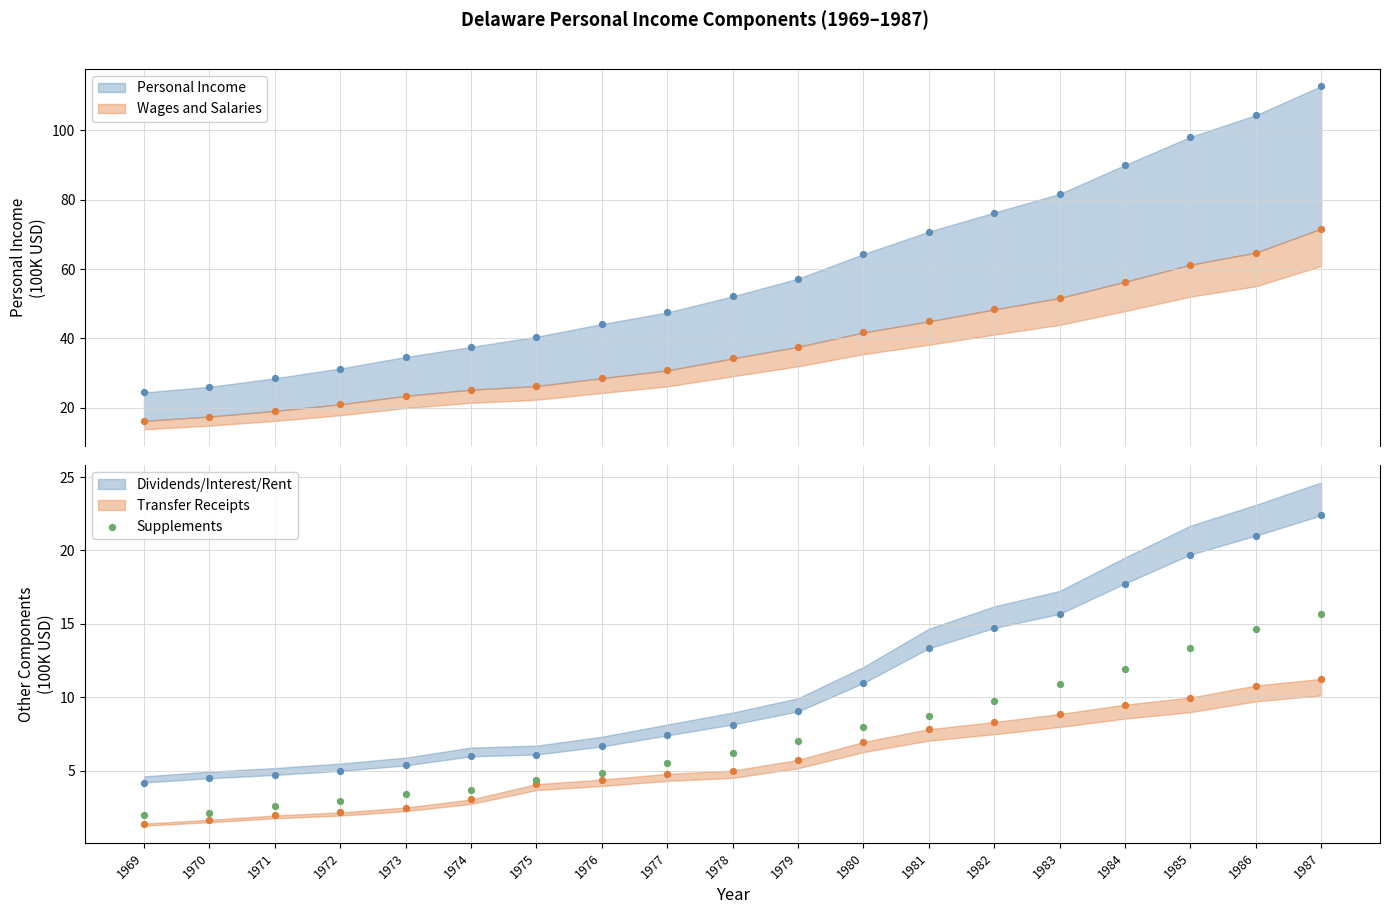

Approximately how many times larger is the value at 1979 compared to 1978?

1.1